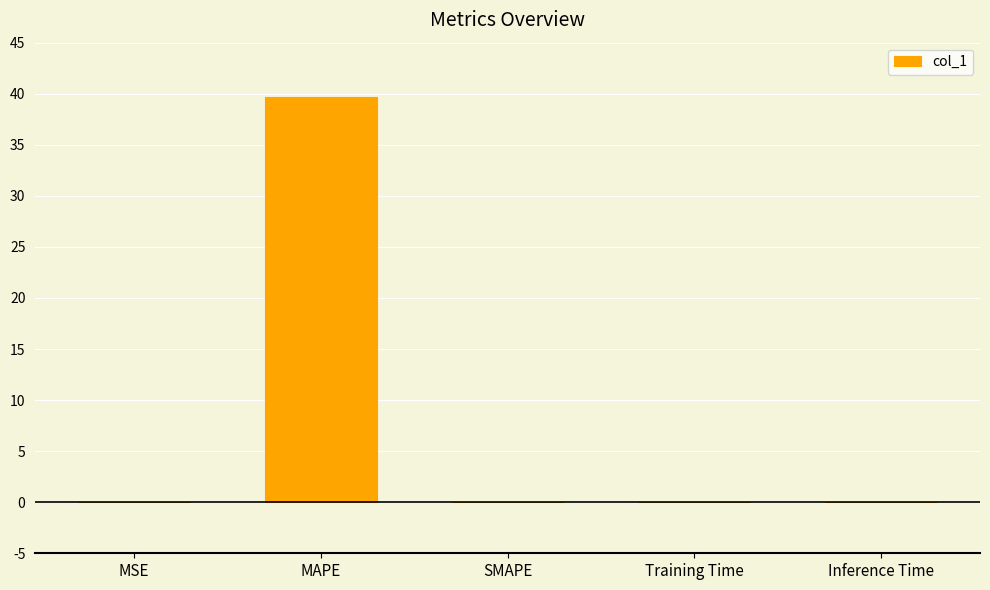

What is the sum of all values?

39.7